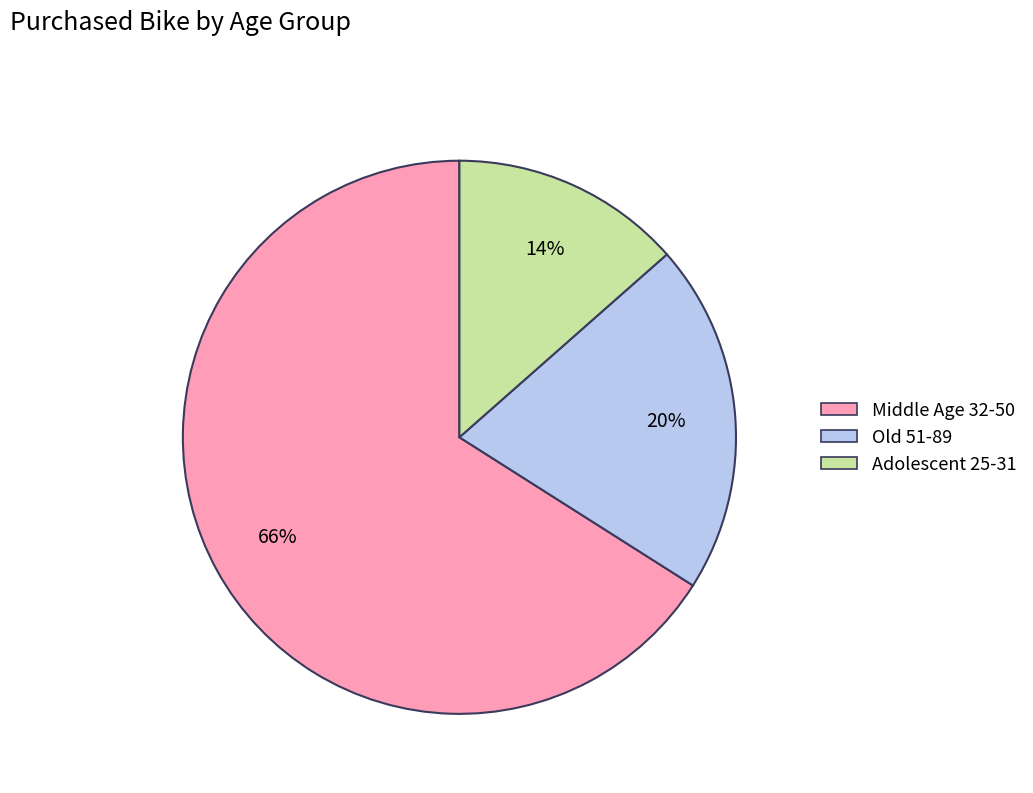

Do Middle Age 32-50 and Old 51-89 together represent more than half of the pie?

Yes